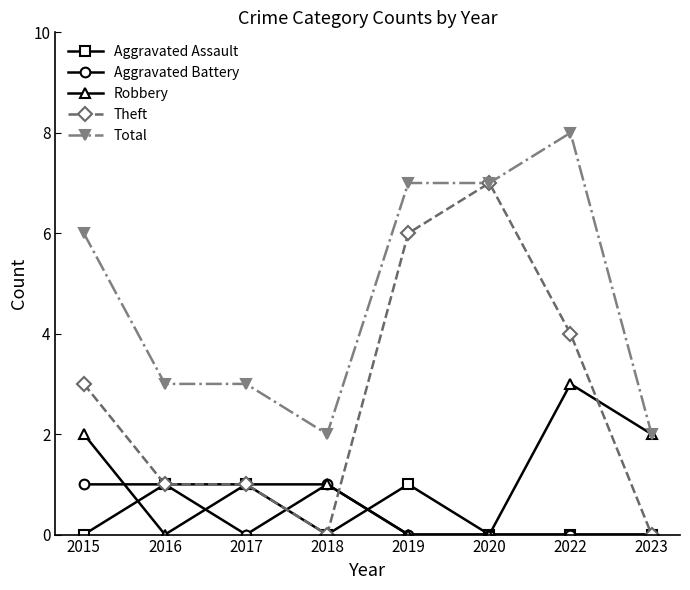

True or false: Aggravated Battery and Total cross at least once.

False